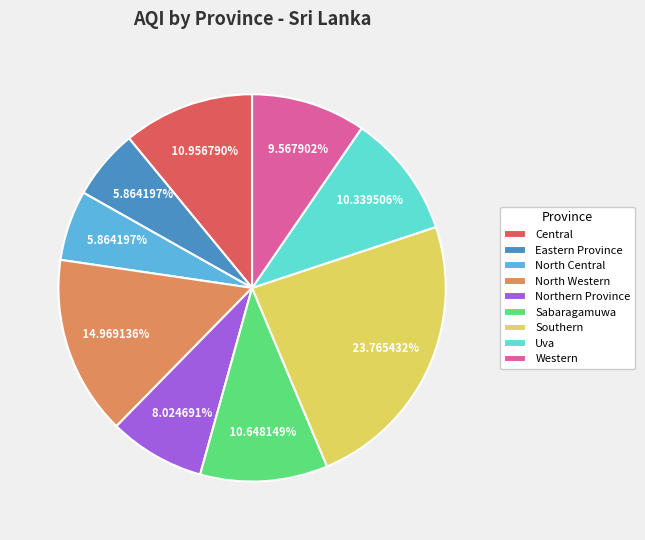

Is there a majority slice in this chart?

No